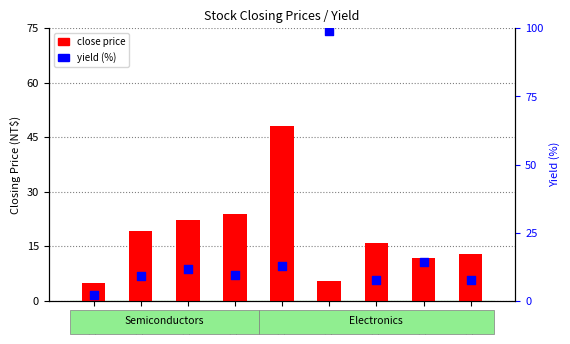

What are all the series names shown in the legend?

close price, yield (%)